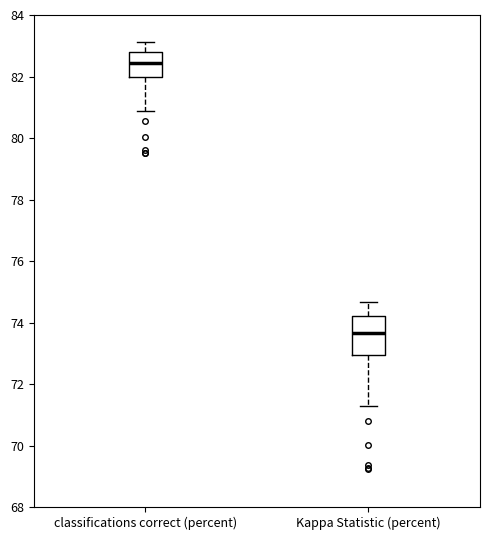

Where does the median line of the box for classifications correct (percent) sit on the y-axis? The values are not printed on the chart, so give them approximately, as read against the axis.

82.4